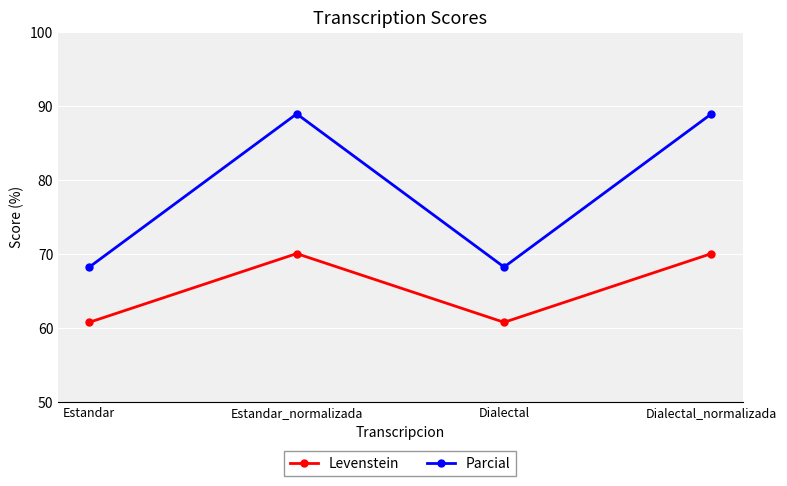

The Levenstein series shows 122.4 at Estandar_normalizada. True or false?

False